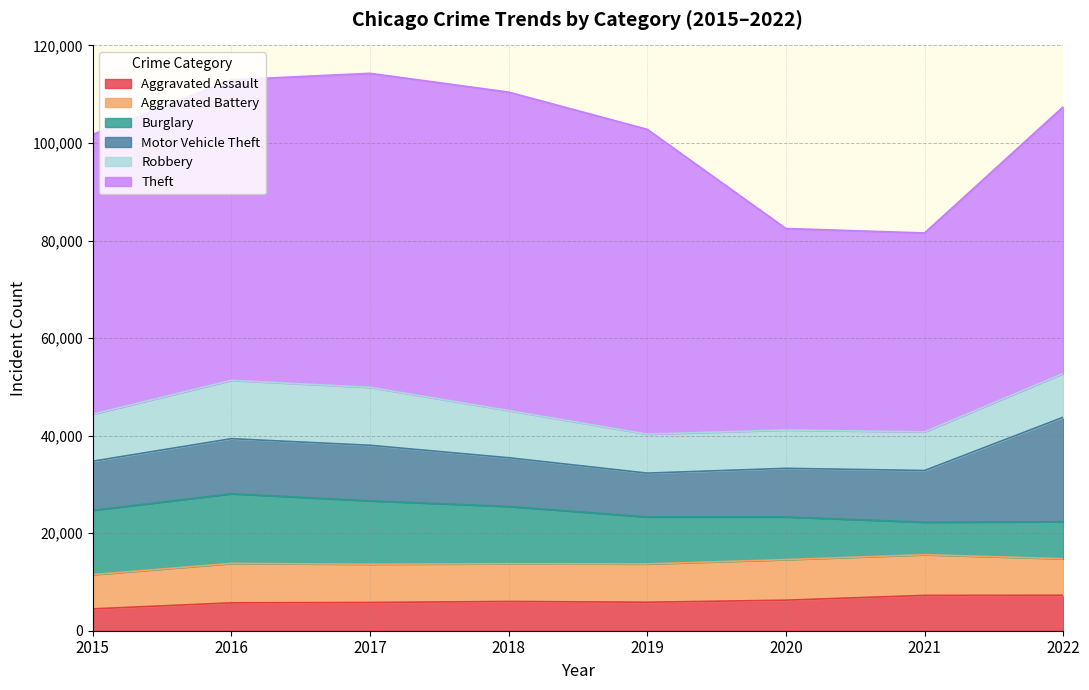

Where is the first local maximum for Aggravated Assault?

2018